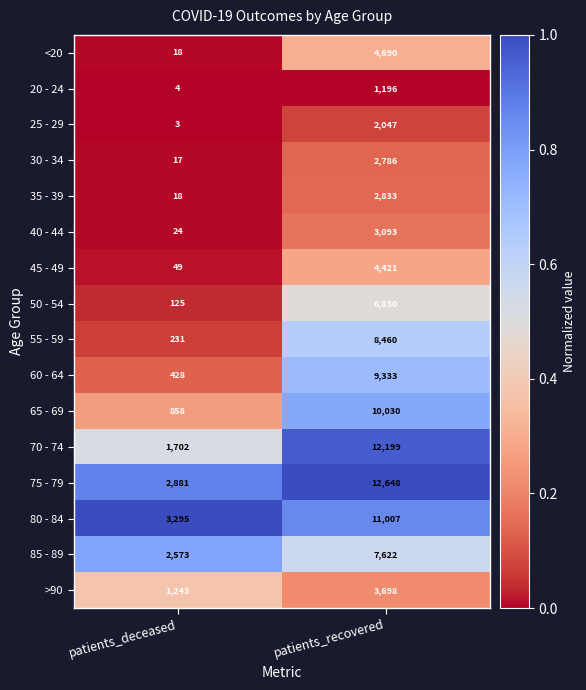

Which category has the lowest value across all series?

patients_deceased